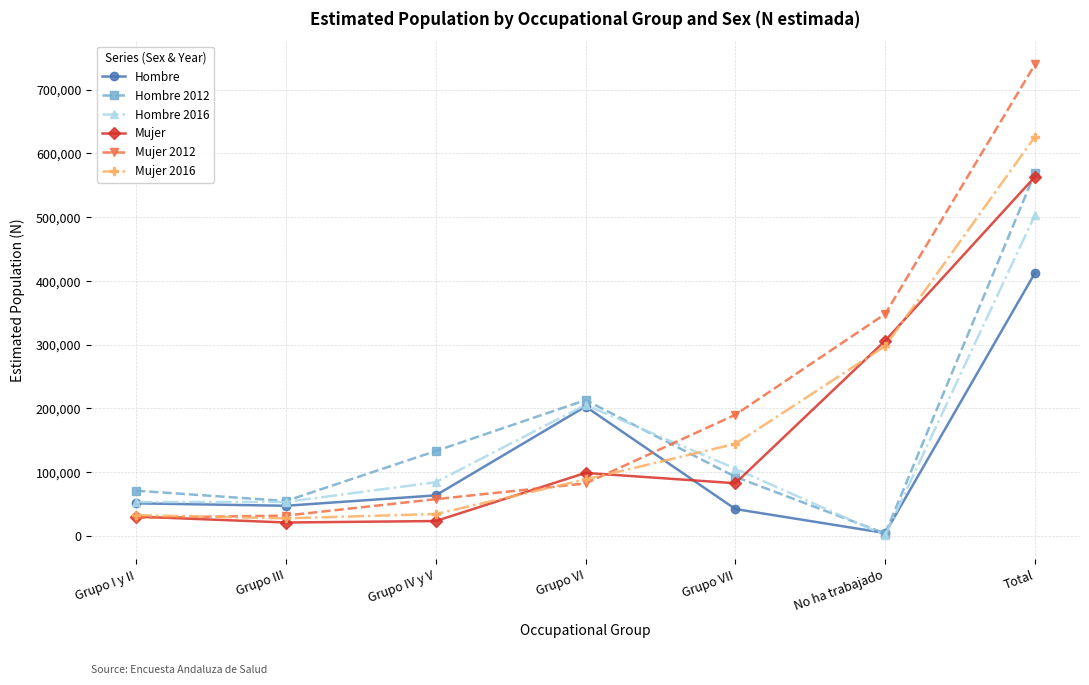

True or false: Mujer and Mujer 2016 cross at least once.

True